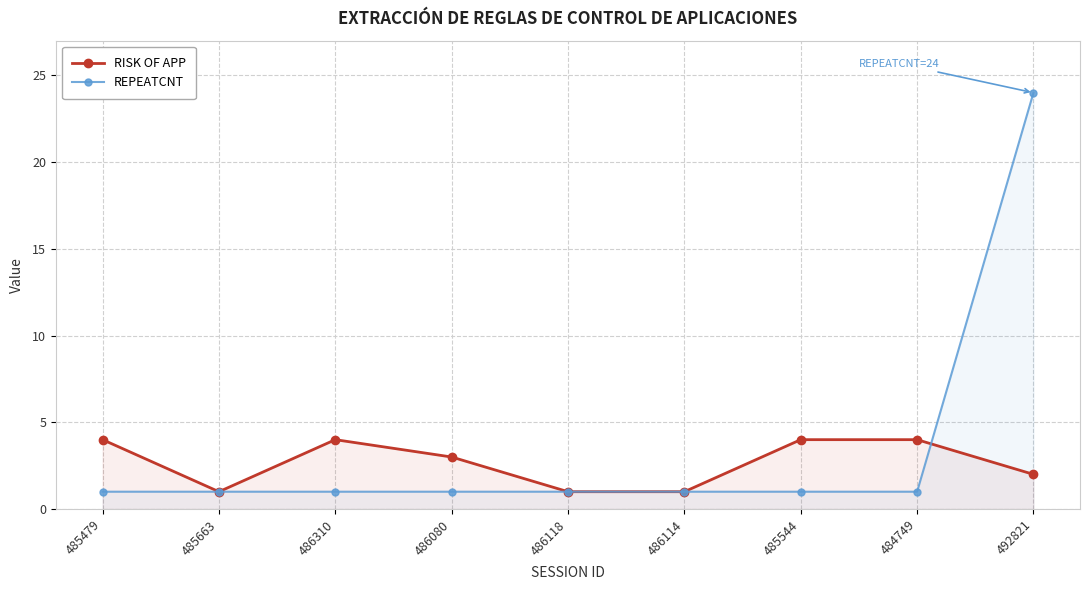

How many values in the RISK OF APP series exceed 3?

4